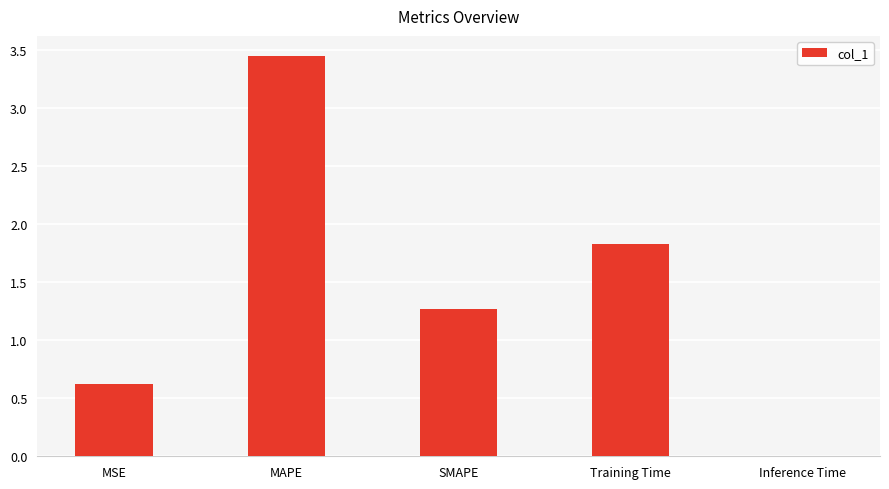

True or false: the data shows 0.5 at Training Time.

False